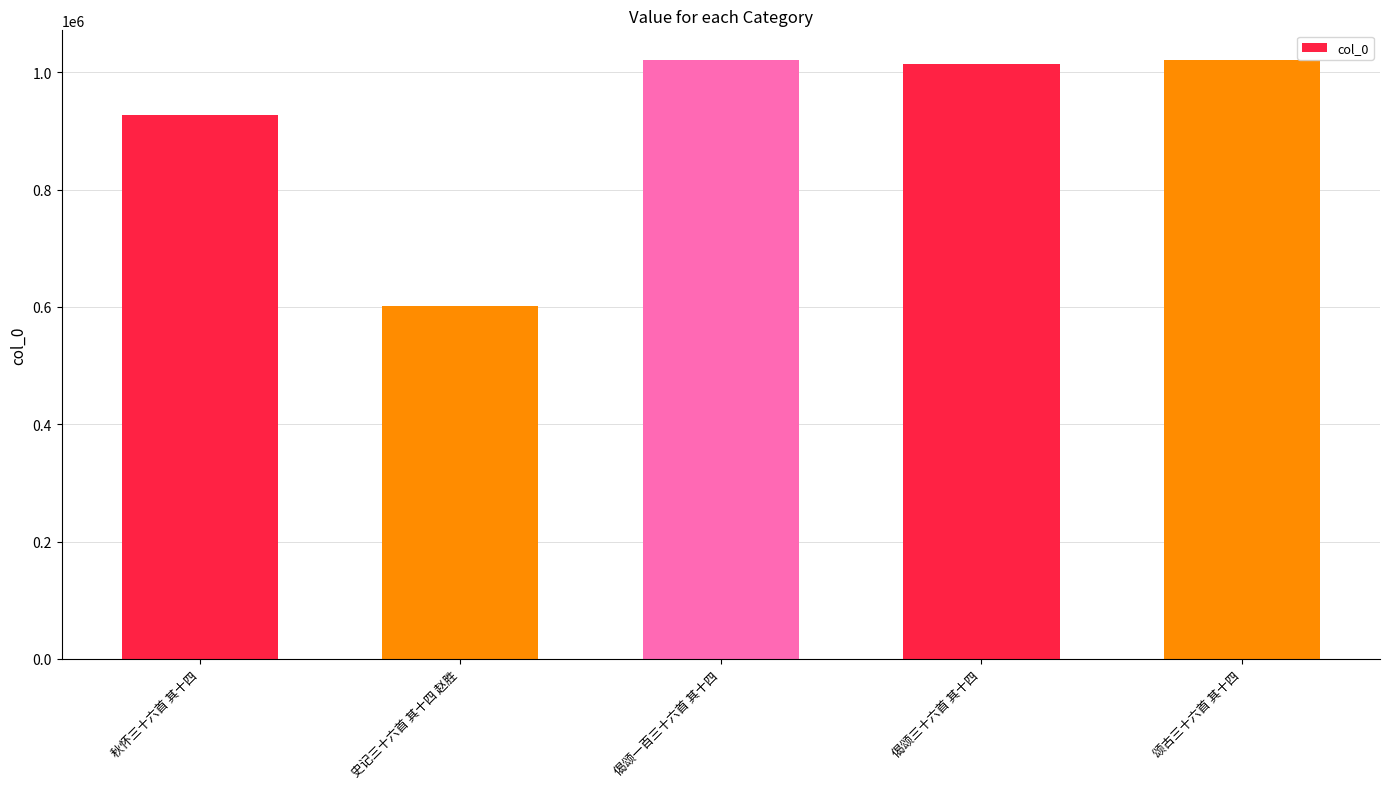

At which label is the value closest to 811140?

秋怀三十六首 其十四